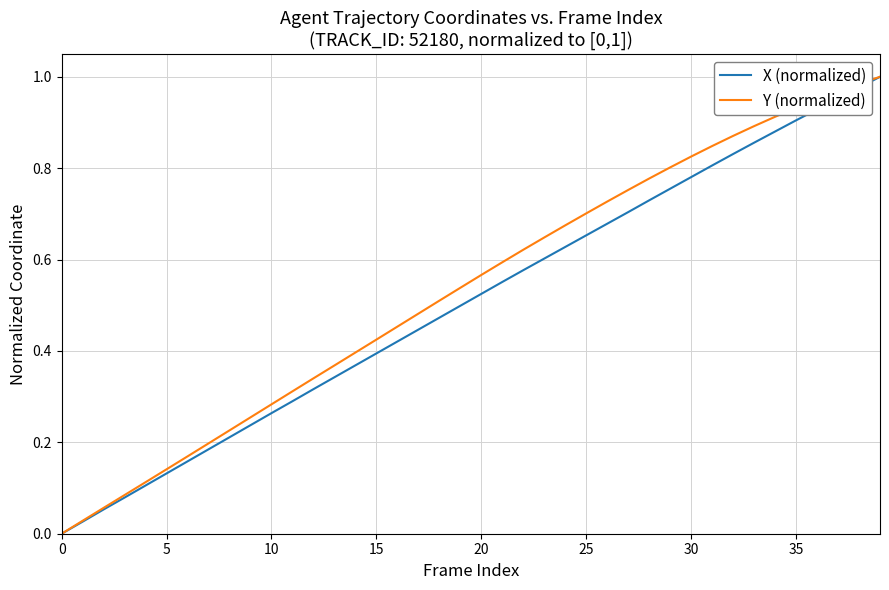

How many values in Y (normalized) are above zero?

39